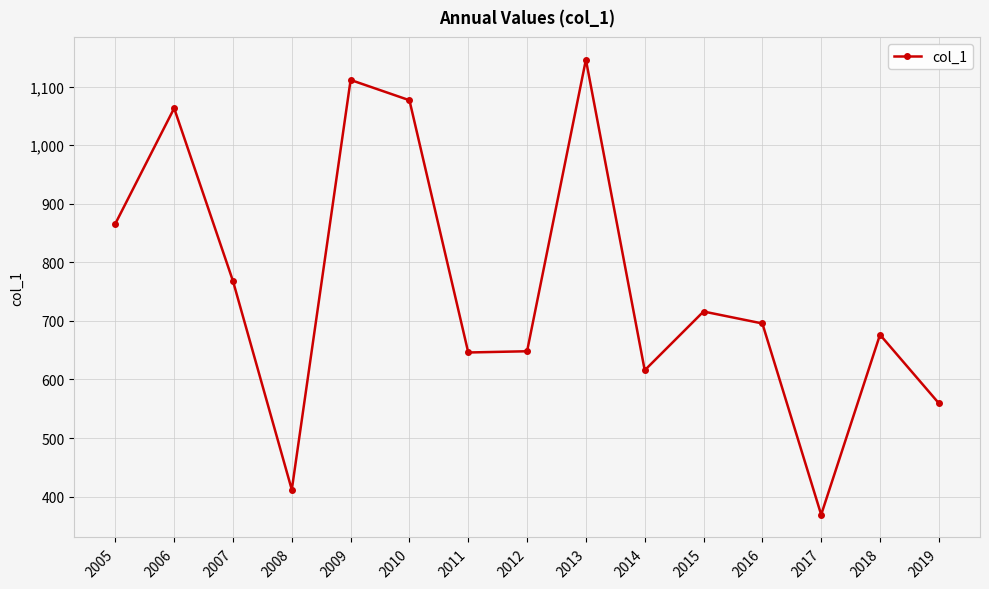

Where is the data nearest to the value 757?

2007